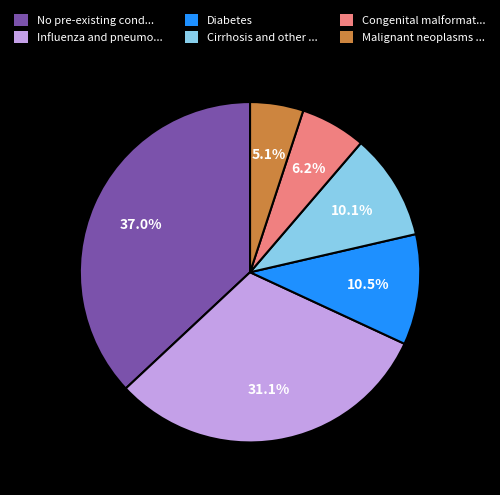

Which category has the biggest portion of the pie?

No pre-existing cond...